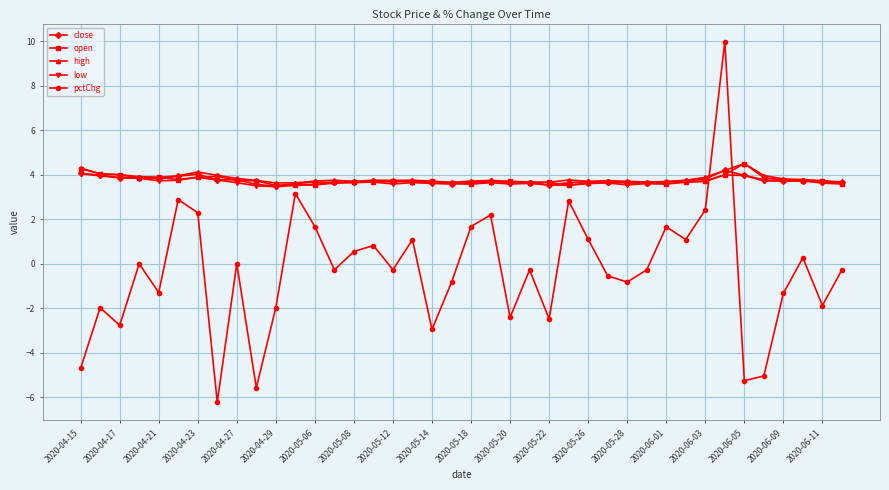

What is the lowest value of the high series?

3.6